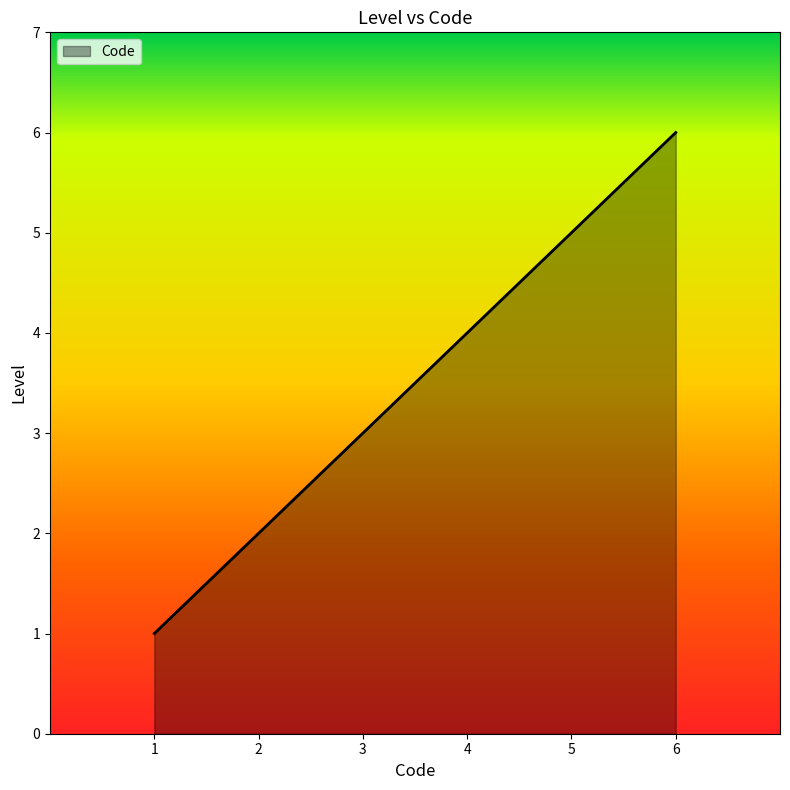

Which label corresponds to the largest value in the chart?

6